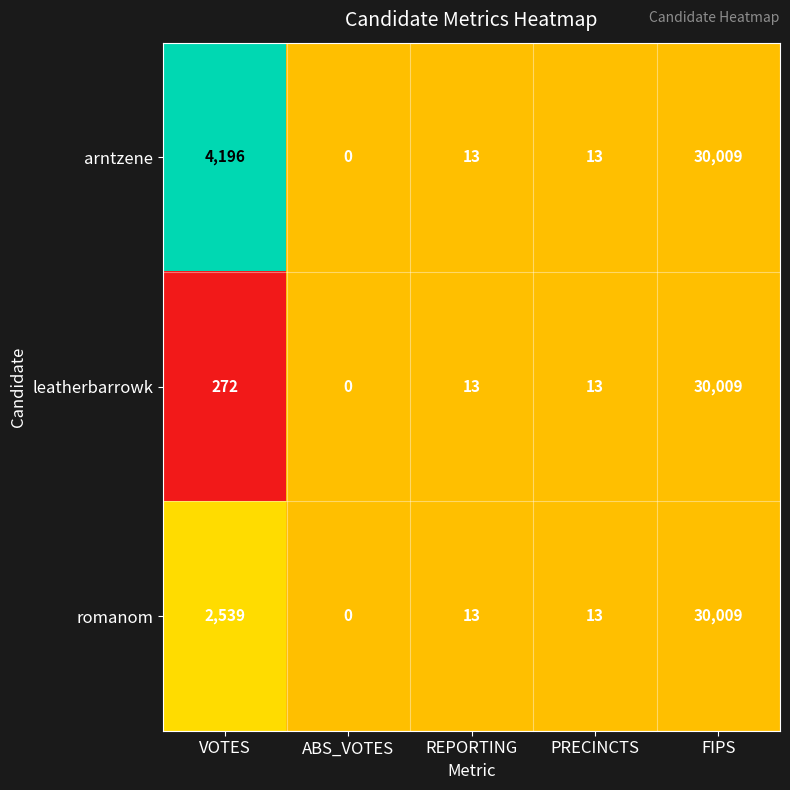

At which label does romanom reach its peak?

FIPS